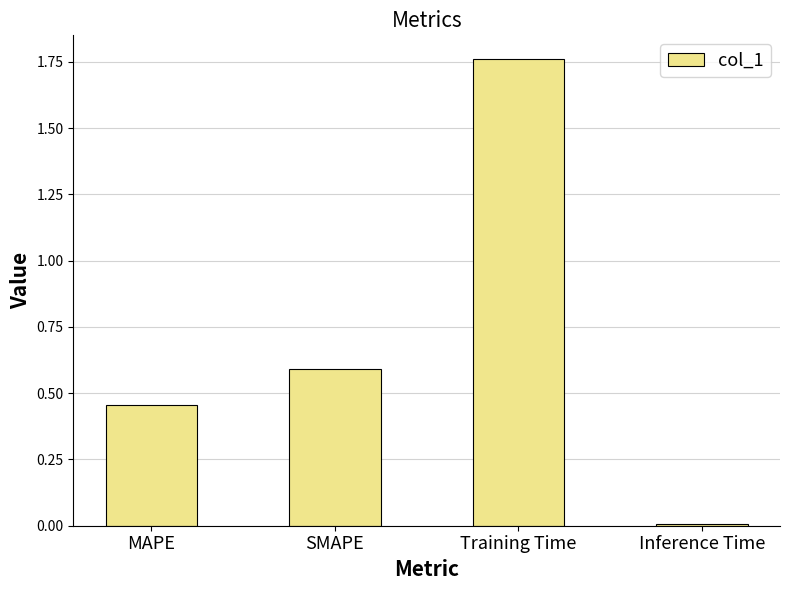

What is the sum of the values at SMAPE and Inference Time?

0.6